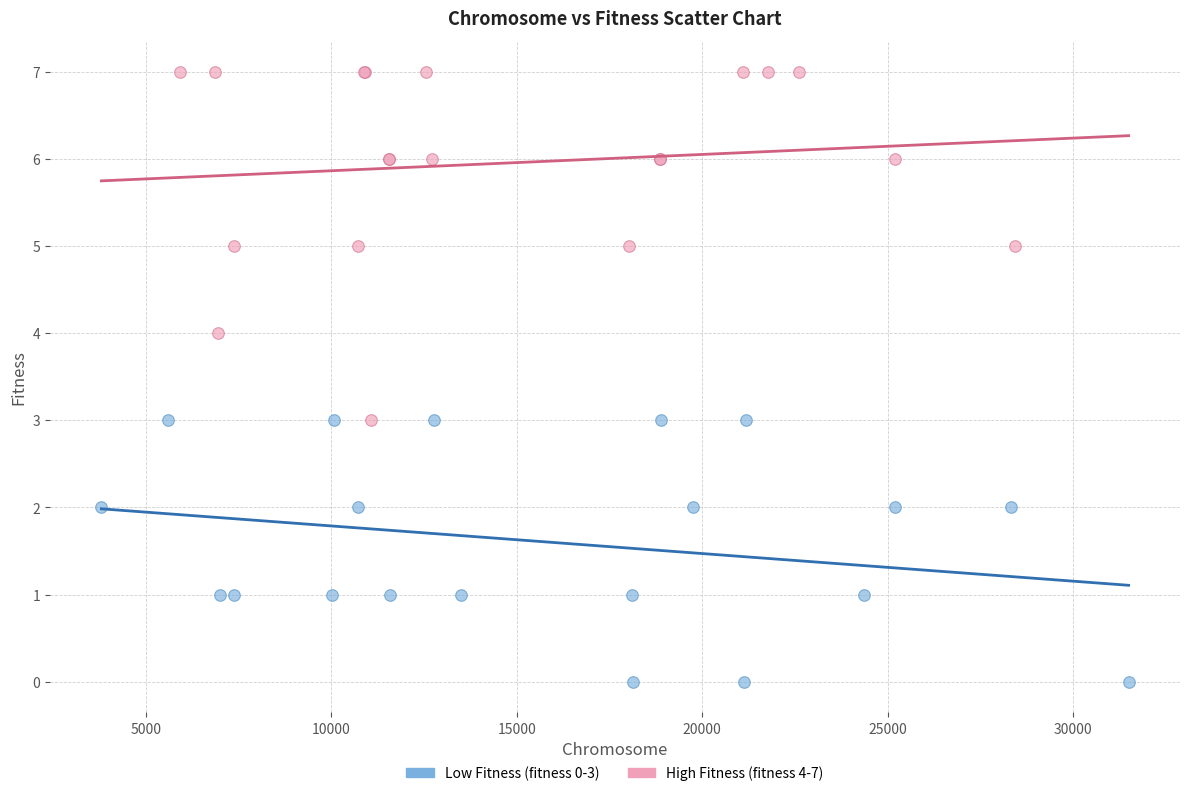

Which series contains the lowest Y value?

Low Fitness (fitness 0-3)